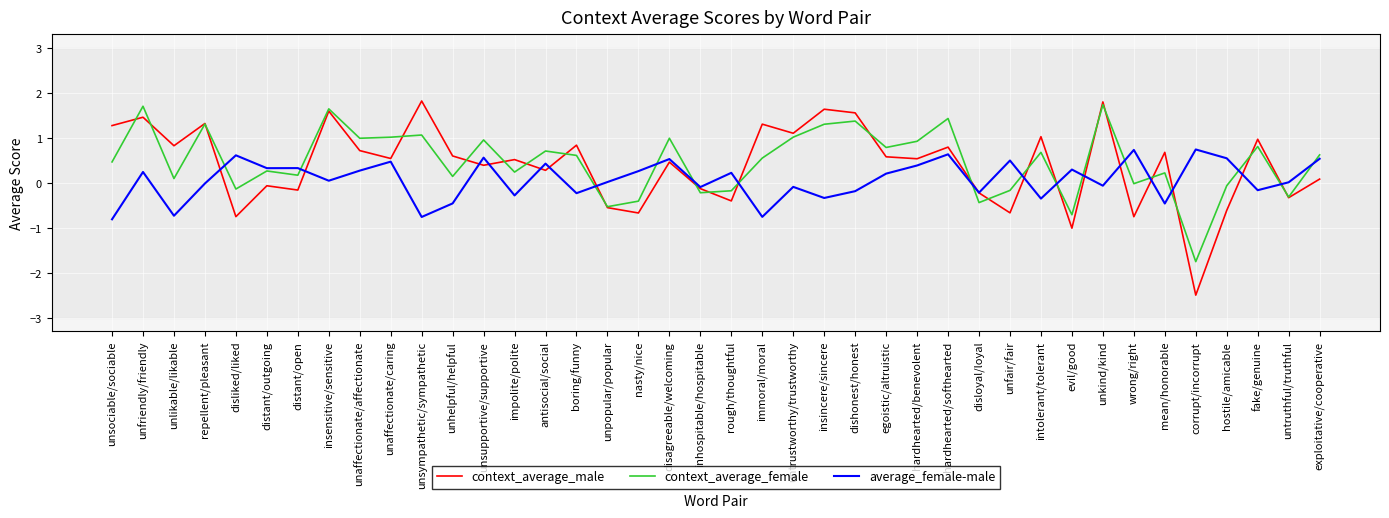

Which series changed the most between hardhearted/benevolent and hardhearted/softhearted?

context_average_female